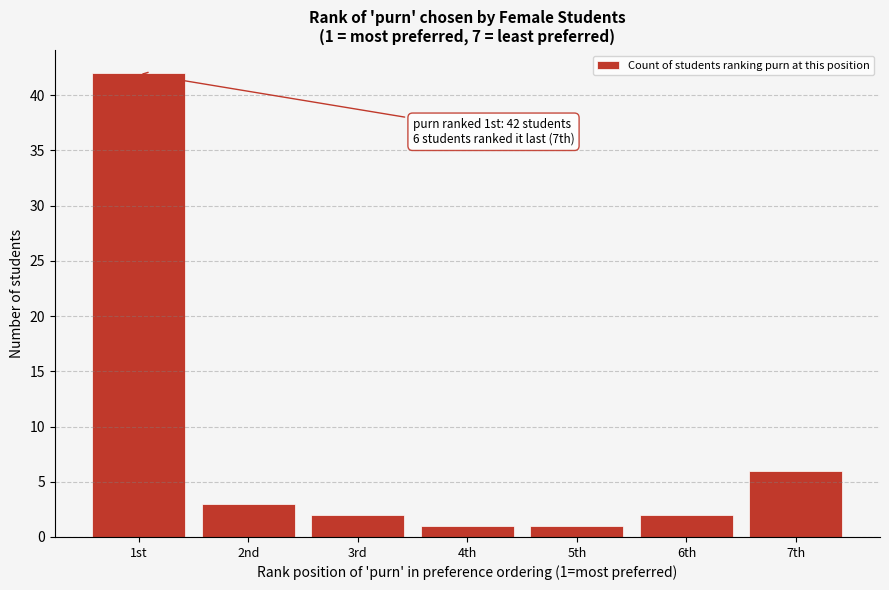

Reading right to left, transcribe all the data shown in this chart.

7th=6	6th=2	5th=1	4th=1	3rd=2	2nd=3	1st=42